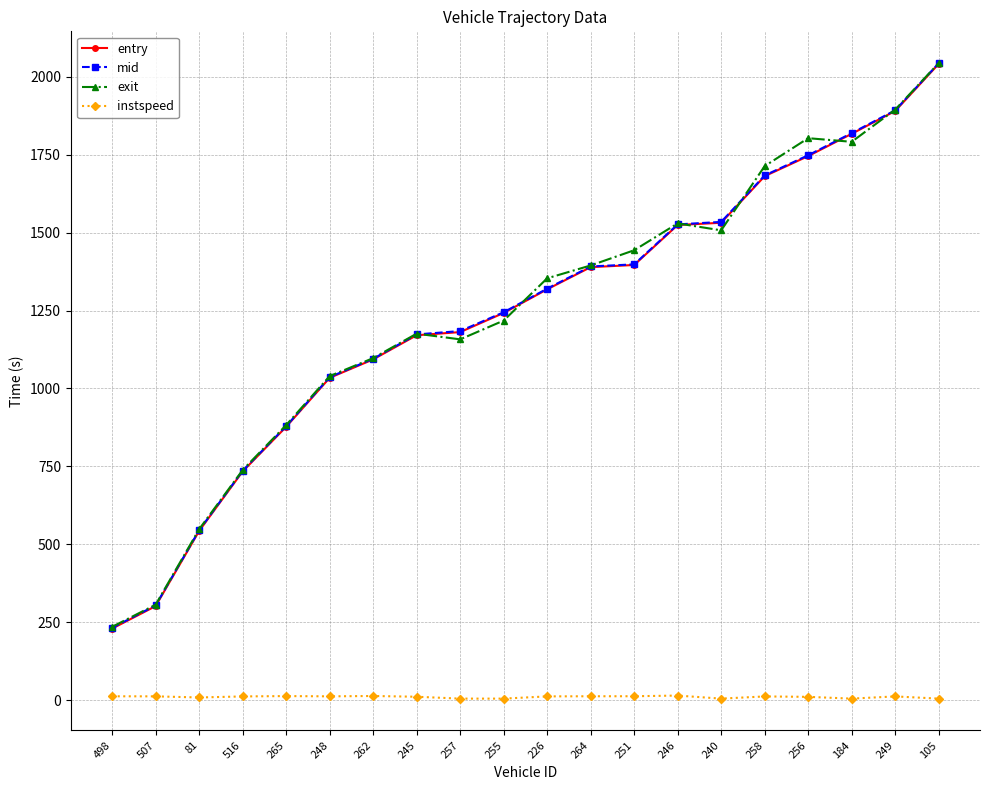

What is the value of the exit point at the 13th from the left?

1443.5